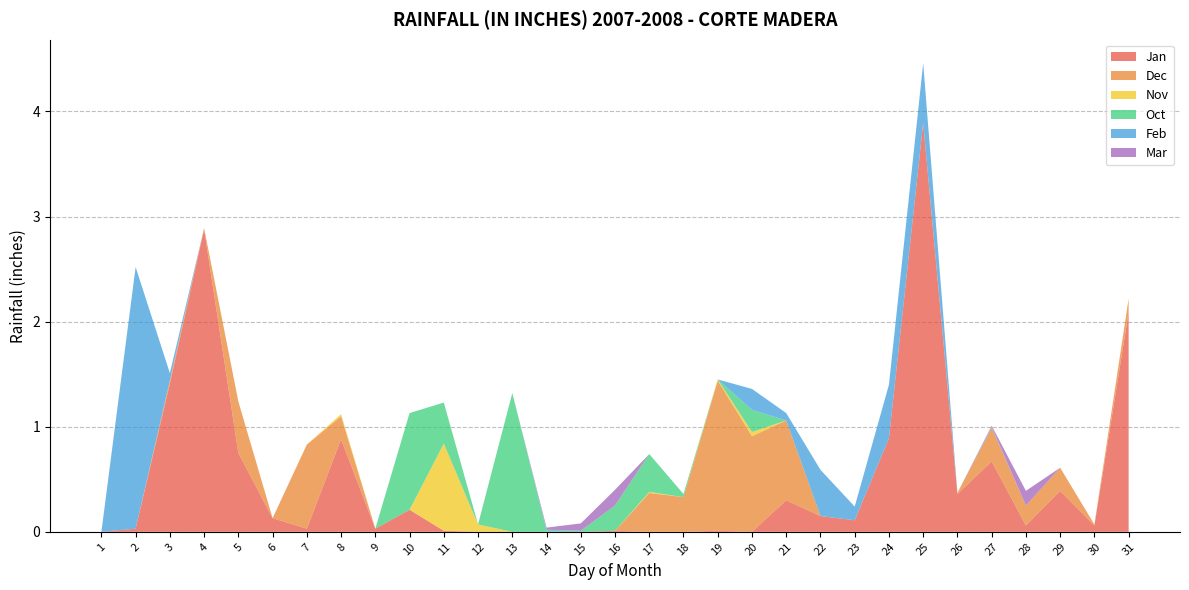

Reading left to right, transcribe all the data shown in this chart.

Jan: 0.0	0.0	1.4	2.9	0.8	0.1	0.0	0.9	0.0	0.2	0.0	0.0	0.0	0.0	0.0	0.0	0.0	0.0	0.0	0.0	0.3	0.1	0.1	0.9	3.9	0.4	0.7	0.1	0.4	0.1	2.1
Dec: 0.0	0.0	0.0	0.0	0.5	0.0	0.8	0.2	0.0	0.0	0.0	0.0	0.0	0.0	0.0	0.0	0.4	0.3	1.4	0.9	0.8	0.0	0.0	0.0	0.0	0.0	0.3	0.2	0.2	0.0	0.1
Nov: 0.0	0.0	0.0	0.0	0.0	0.0	0.0	0.0	0.0	0.0	0.8	0.1	0.0	0.0	0.0	0.0	0.0	0.0	0.0	0.0	0.0	0.0	0.0	0.0	0.0	0.0	0.0	0.0	0.0	0.0	0.0
Oct: 0.0	0.0	0.0	0.0	0.0	0.0	0.0	0.0	0.0	0.9	0.4	0.0	1.3	0.0	0.0	0.2	0.4	0.0	0.0	0.2	0.0	0.0	0.0	0.0	0.0	0.0	0.0	0.0	0.0	0.0	0.0
Feb: 0.0	2.5	0.1	0.0	0.0	0.0	0.0	0.0	0.0	0.0	0.0	0.0	0.0	0.0	0.0	0.0	0.0	0.0	0.0	0.2	0.1	0.4	0.1	0.5	0.6	0.0	0.0	0.0	0.0	0.0	0.0
Mar: 0.0	0.0	0.0	0.0	0.0	0.0	0.0	0.0	0.0	0.0	0.0	0.0	0.0	0.0	0.1	0.1	0.0	0.0	0.0	0.0	0.0	0.0	0.0	0.0	0.0	0.0	0.0	0.1	0.0	0.0	0.0